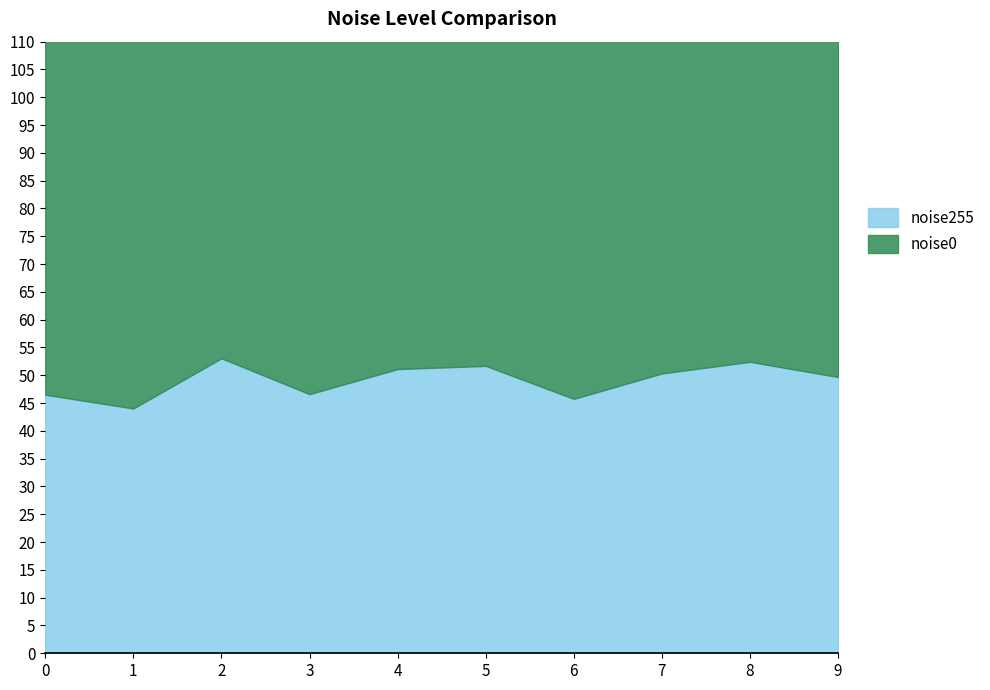

What is the average value of the noise255 series?

49.1